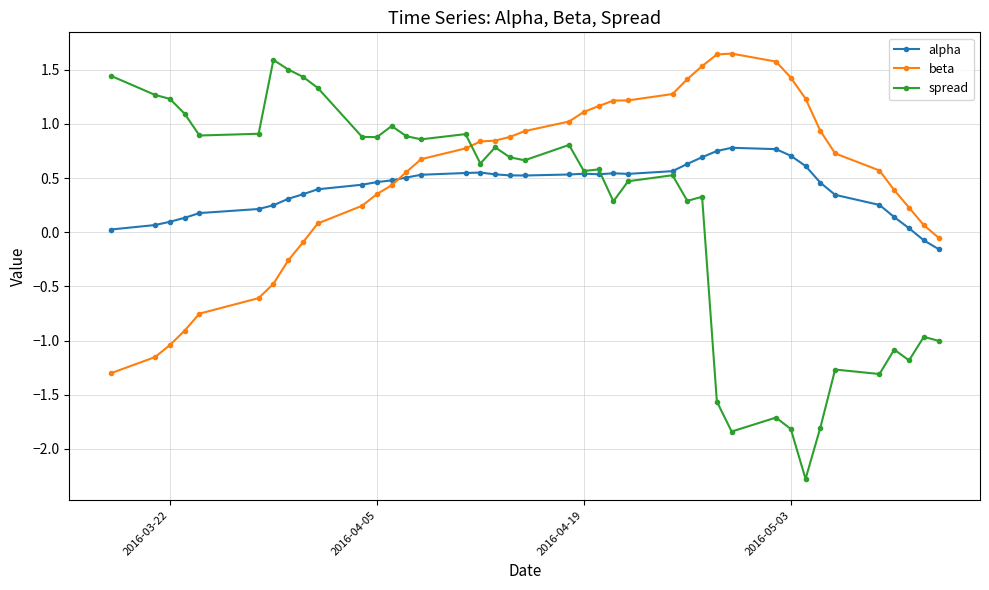

What is the minimum value shown in the chart?

-2.3